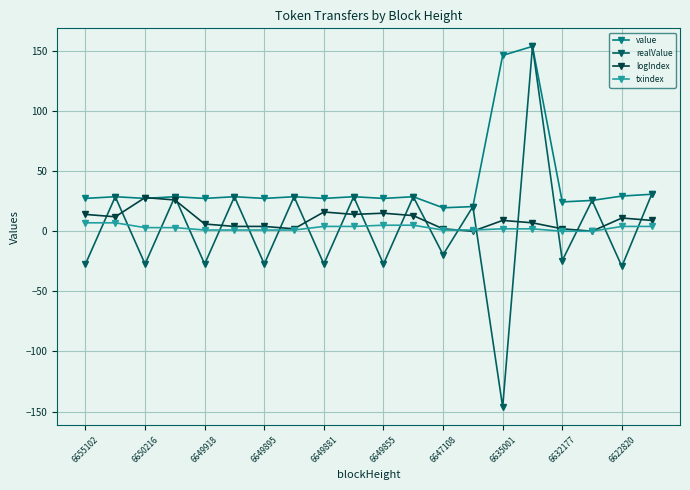

What is the value of the realValue point at the 13th from the left?

-19.5